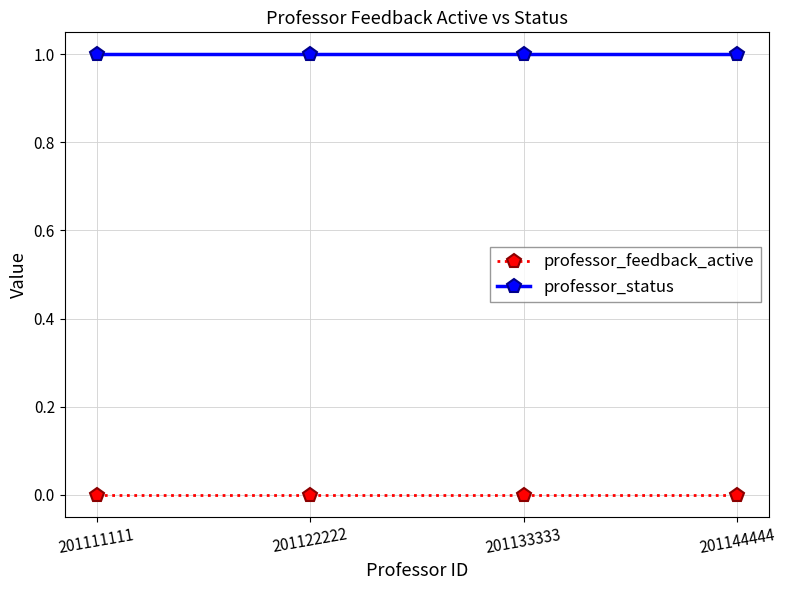

Is it true that professor_feedback_active equals 0 at 201133333?

True